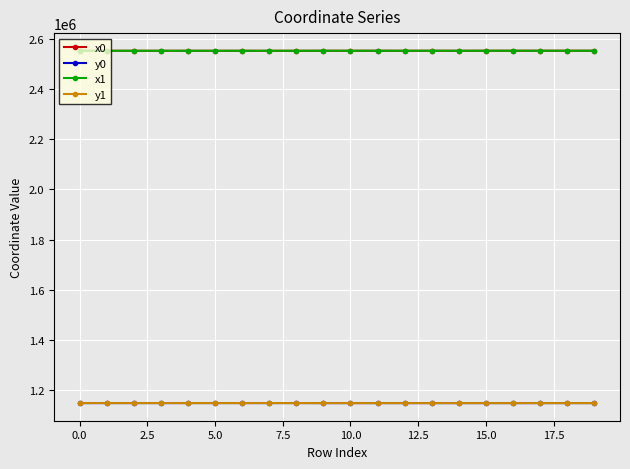

At how many categories does at least one series exceed 1766664?

20